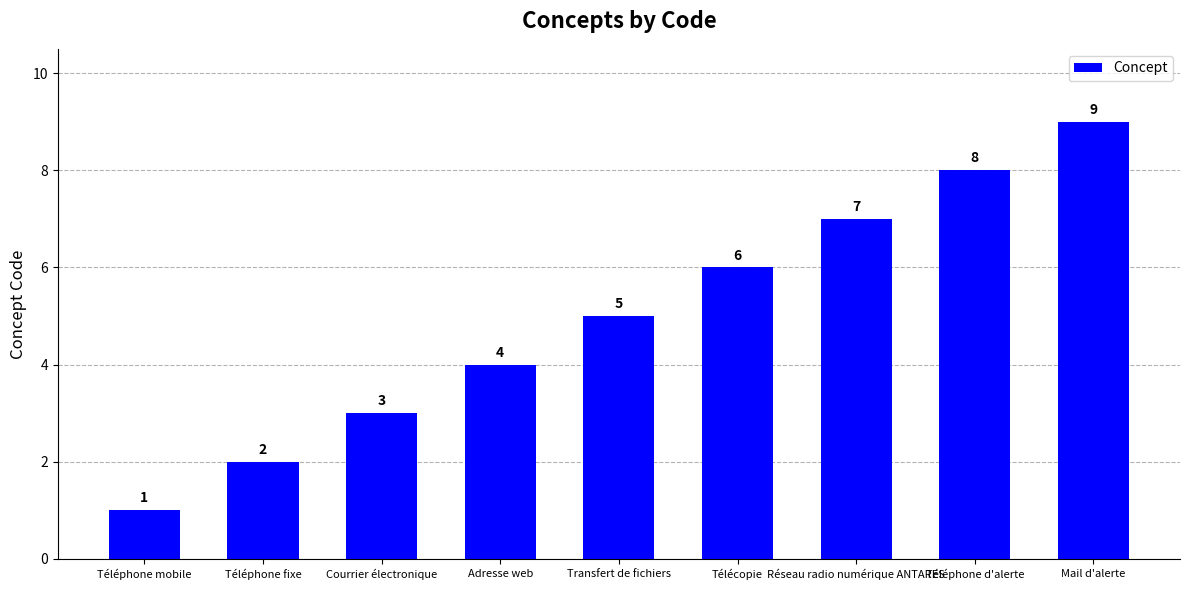

What is the change in value from Adresse web to Télécopie?

+2